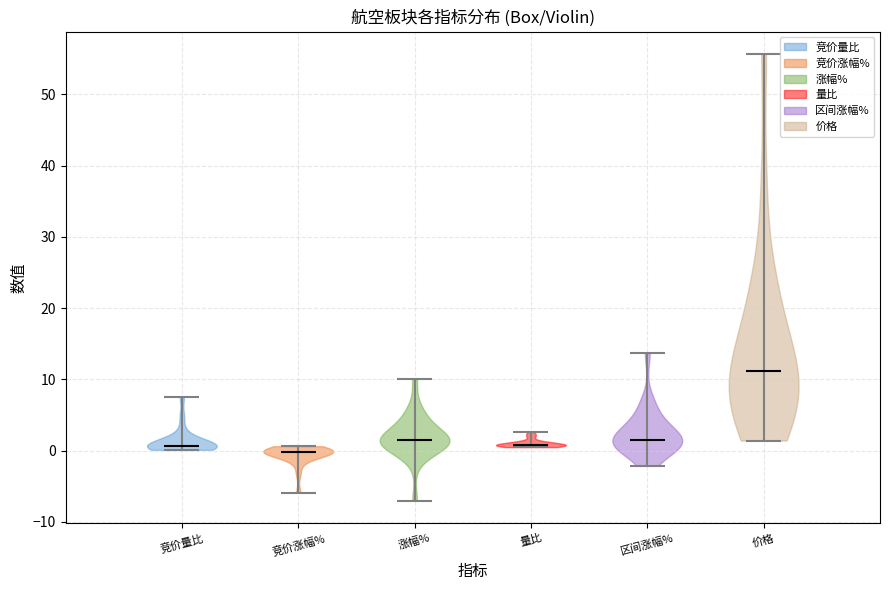

What is the lowest point the violin for 竞价量比 reaches on the y-axis? The values are not printed on the chart, so give them approximately, as read against the axis.

0